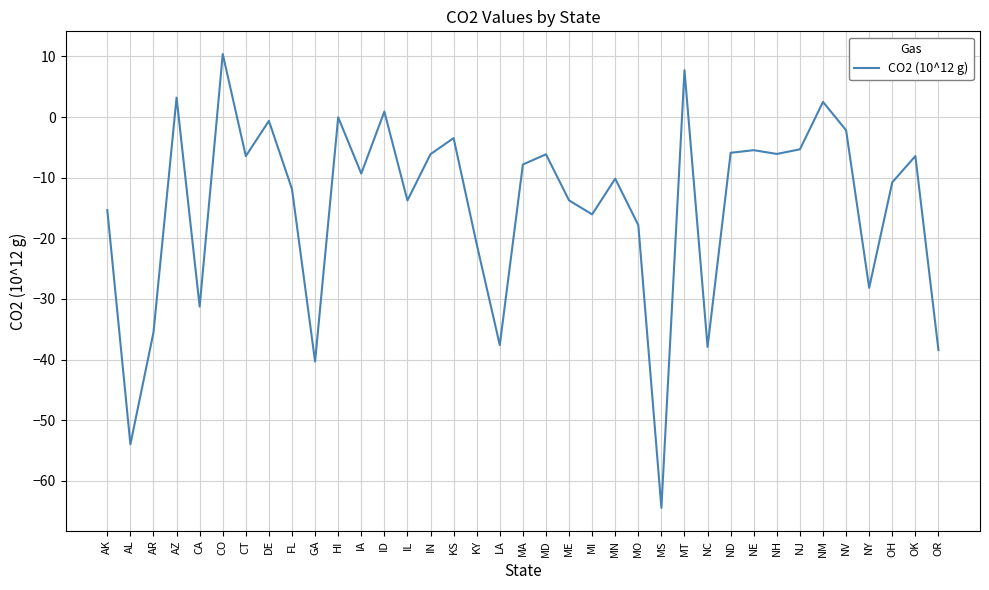

Between CO and CT, which is larger?

CO